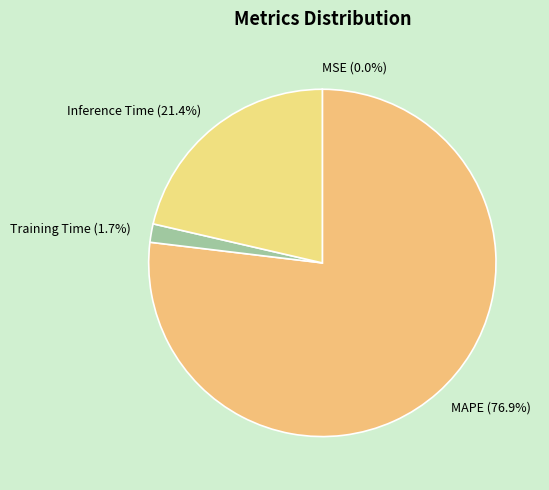

Which category has the biggest portion of the pie?

MAPE (76.9%)